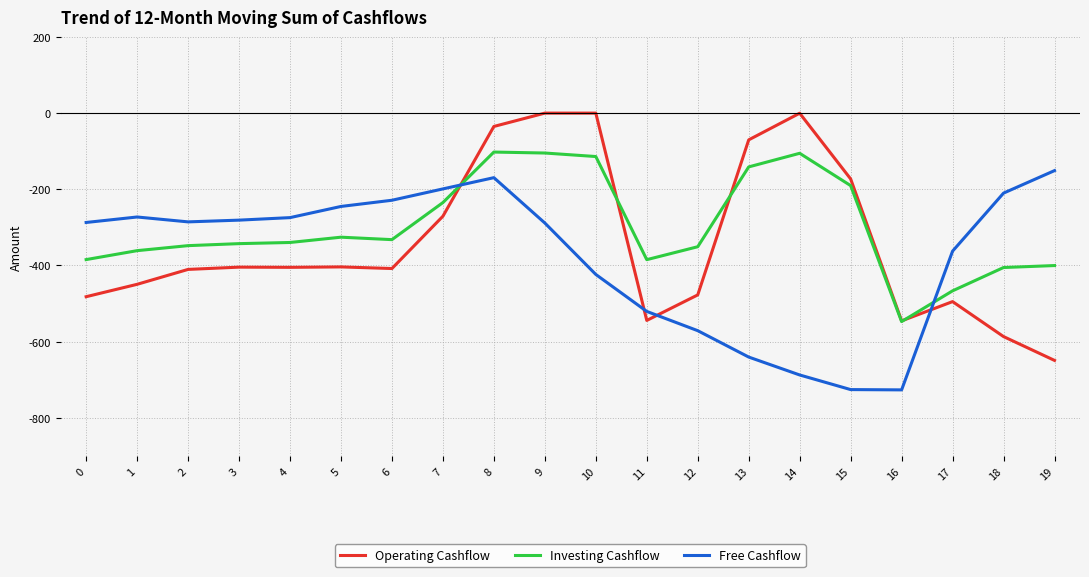

After their last crossing, which series has the higher values: Investing Cashflow or Free Cashflow?

Free Cashflow